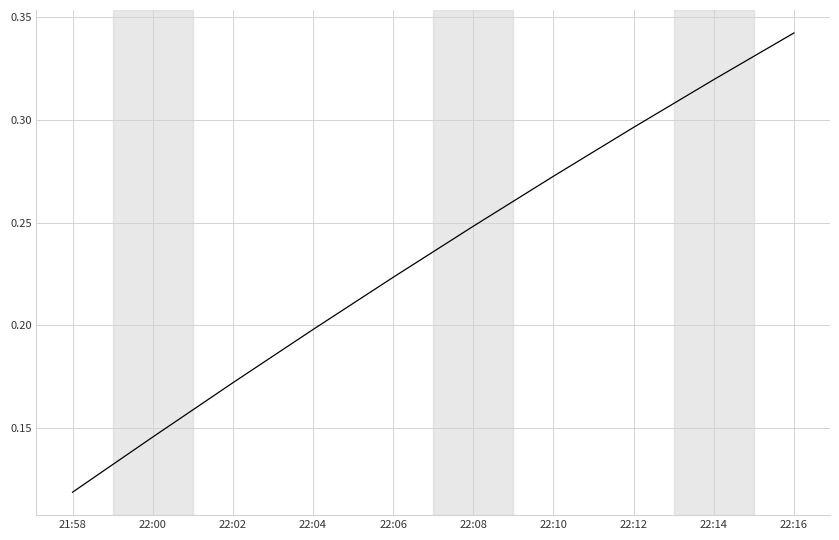

The value at 22:04 is 0.2. True or false?

True